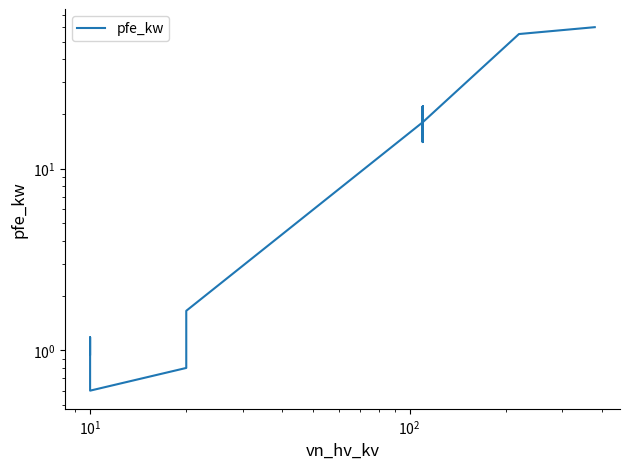

Does the chart have visible grid lines?

No